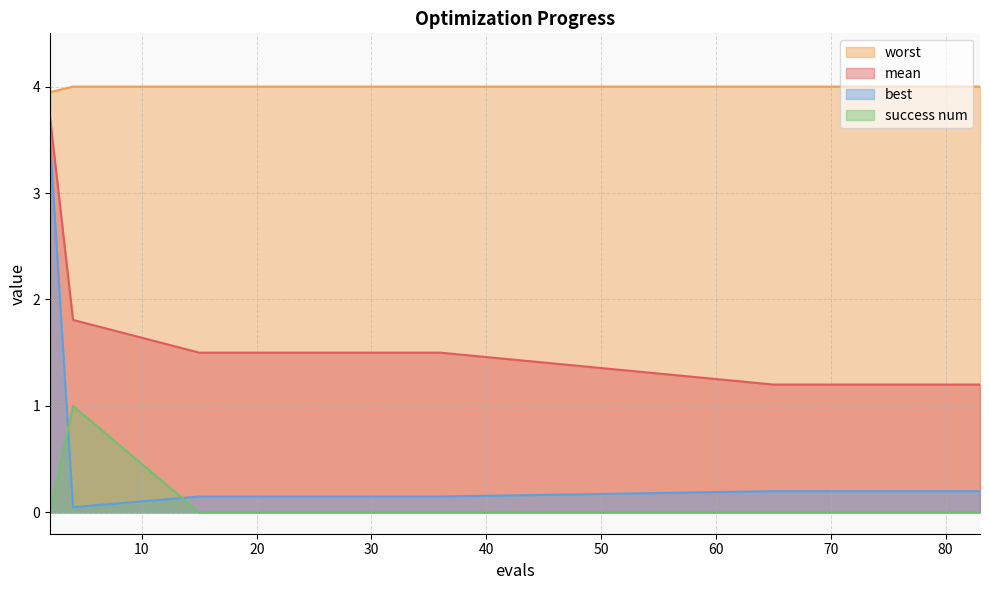

What is the total value across all series at 4?

6.9